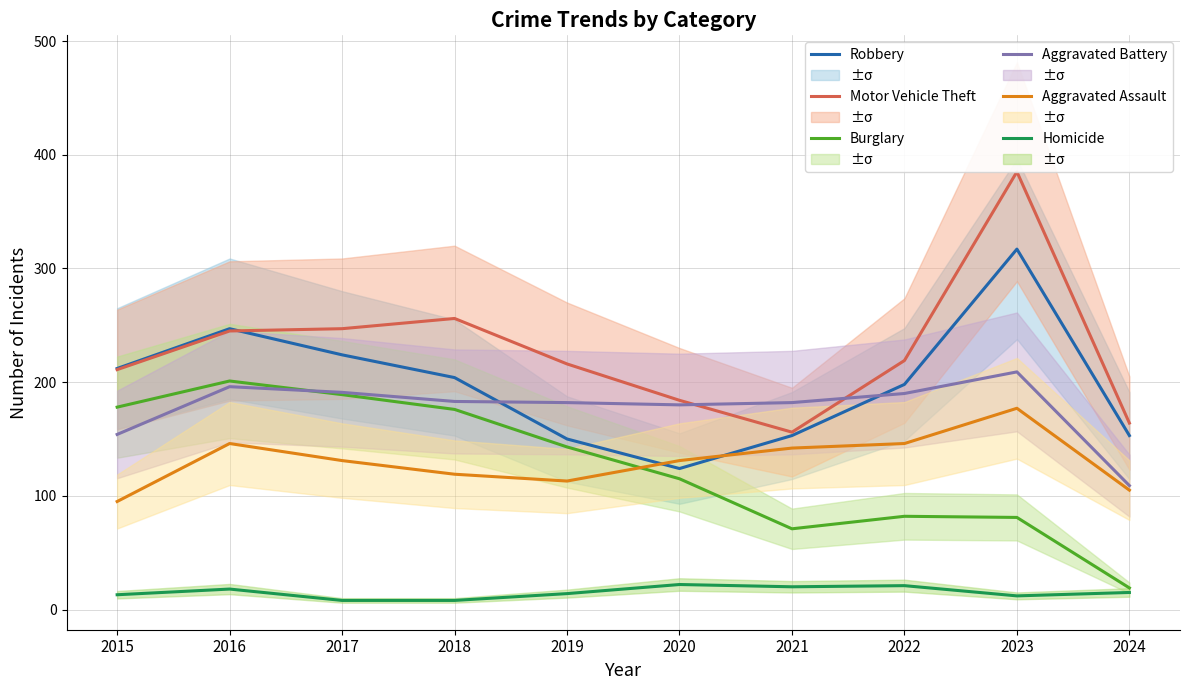

What is the difference between the maximum and minimum values in the Burglary series?

182